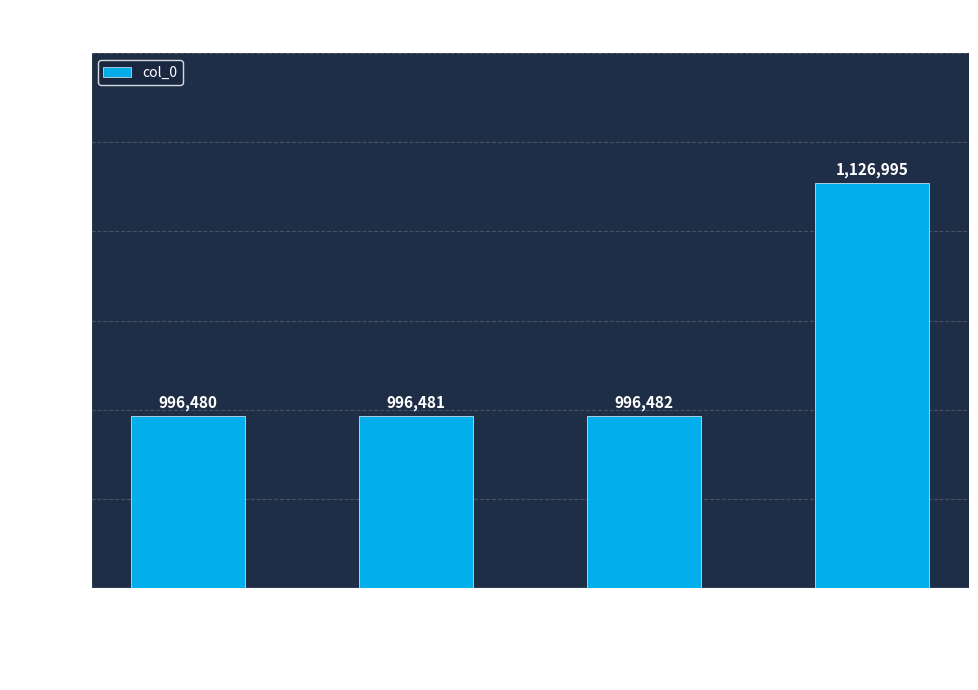

Reading right to left, list all the values displayed in this chart.

1126995	996482	996481	996480